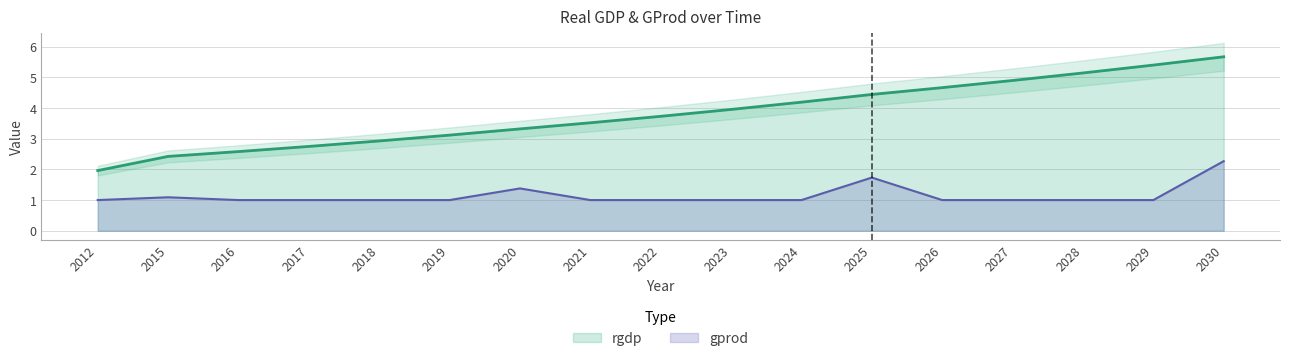

In gprod, how many points are higher than both neighbors (excluding endpoints)?

3